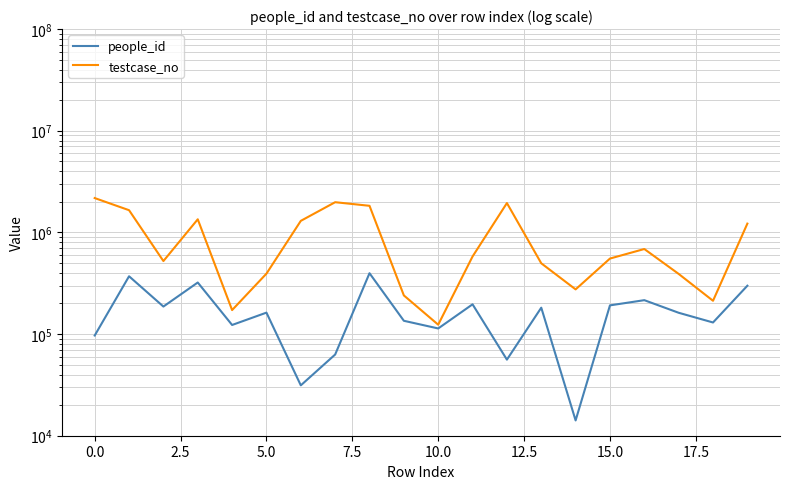

Where is people_id nearest to the value 205477?

11